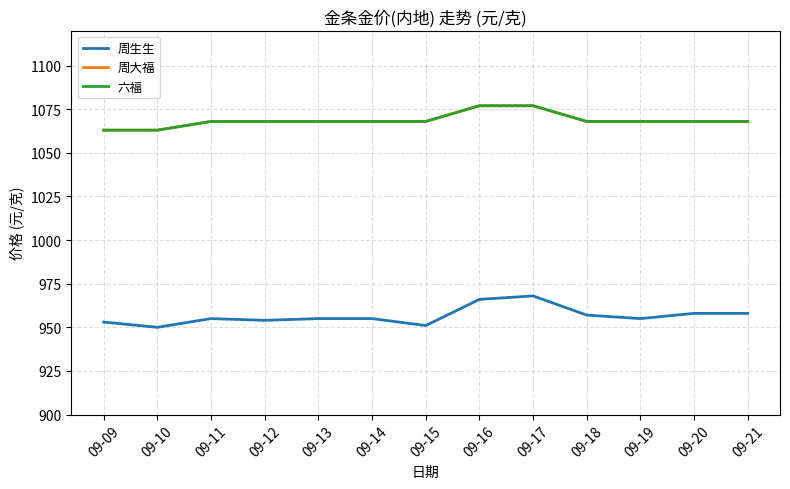

Is this an area chart (filled region under the line)?

No